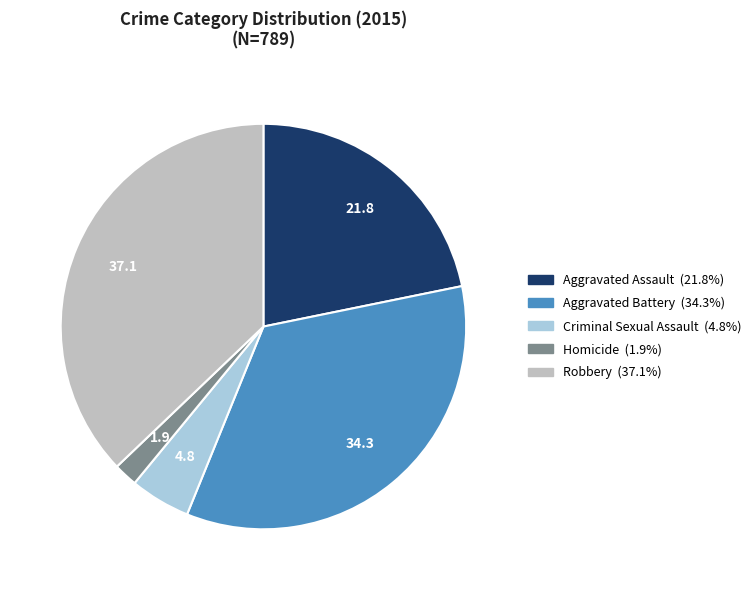

Does Aggravated Battery account for over 50% of the chart?

No